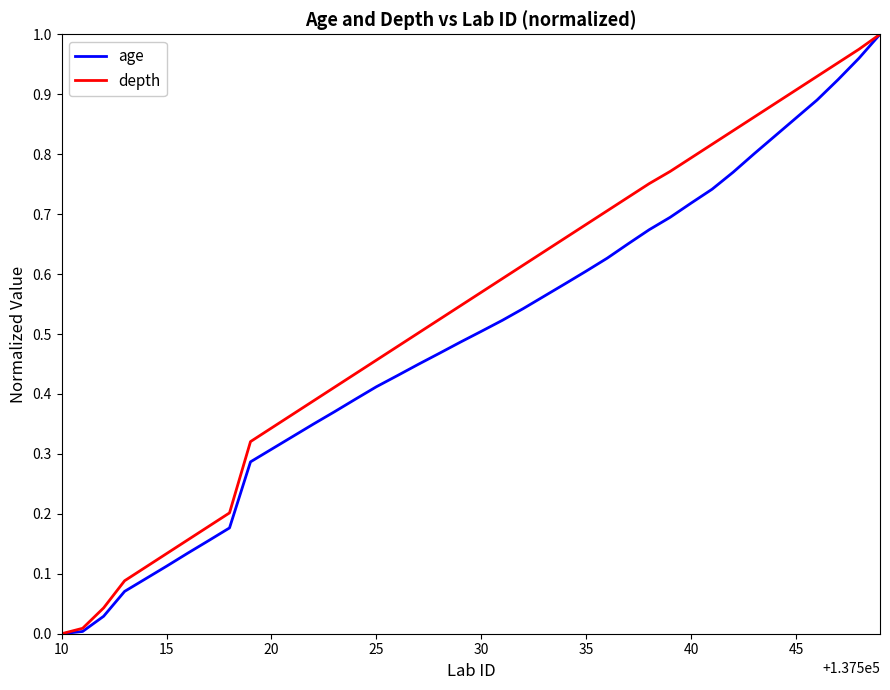

Which series has the largest total across all categories?

depth